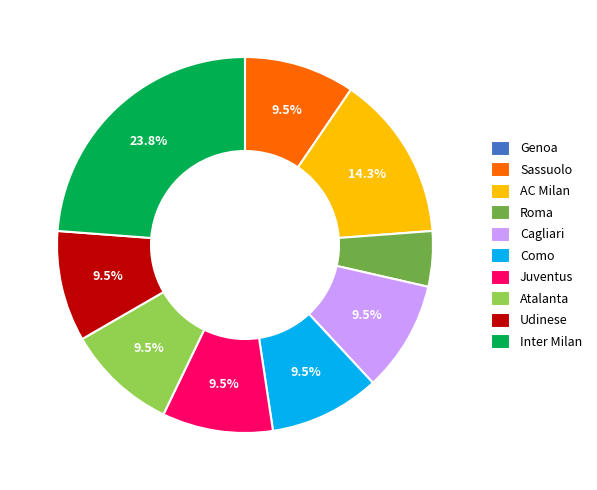

Does AC Milan represent more than half of the total?

No